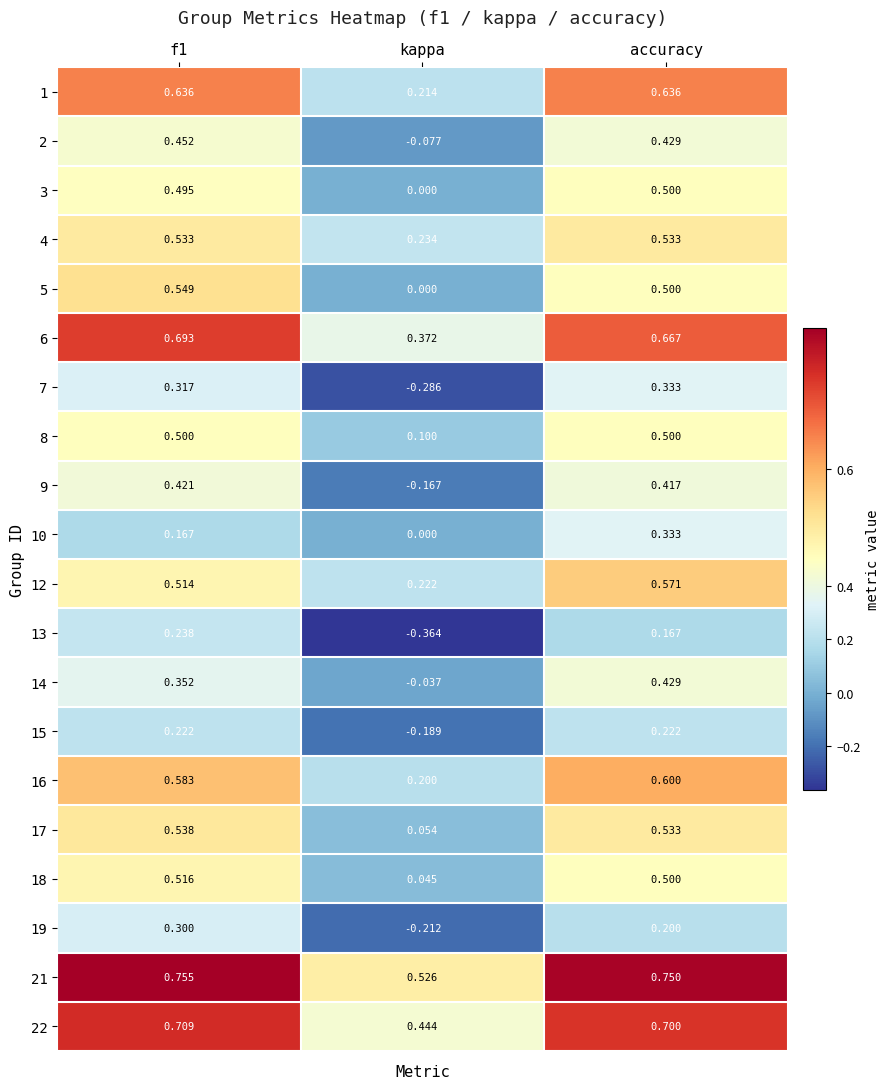

Which category has the lowest value across all series?

kappa